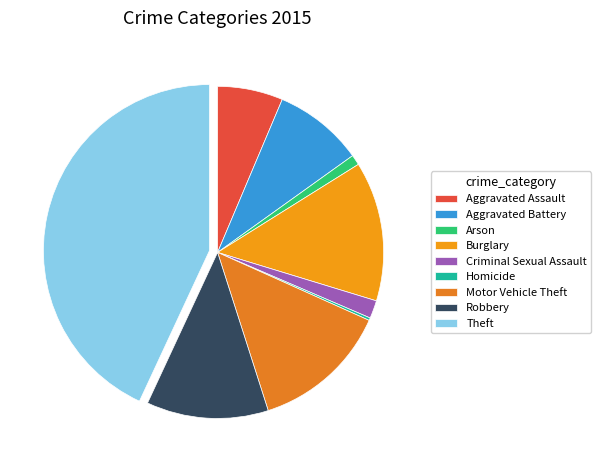

To the nearest percent, what percentage of the pie is Theft?

43%